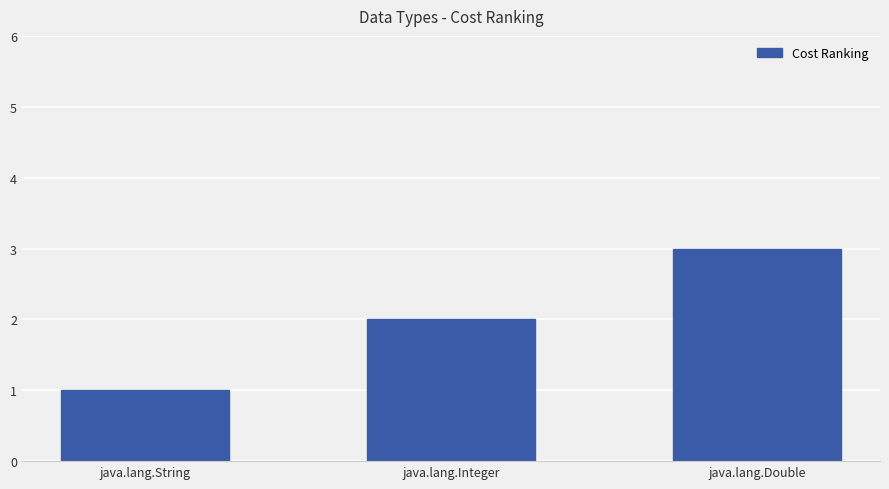

What is the value of the 2nd bar from the left?

2